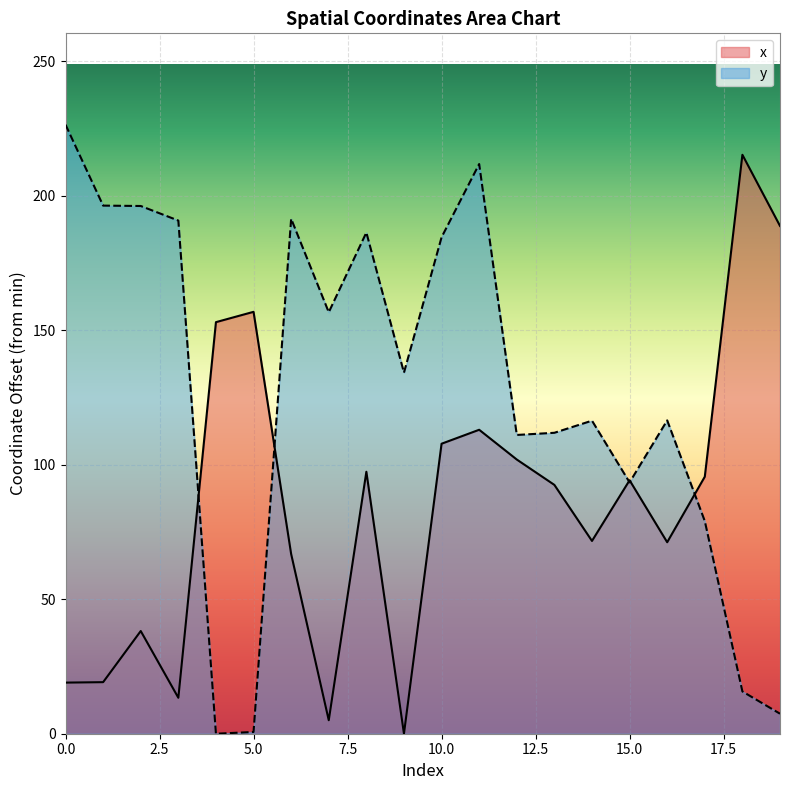

What is the difference between the maximum and minimum values in the y series?

226.5